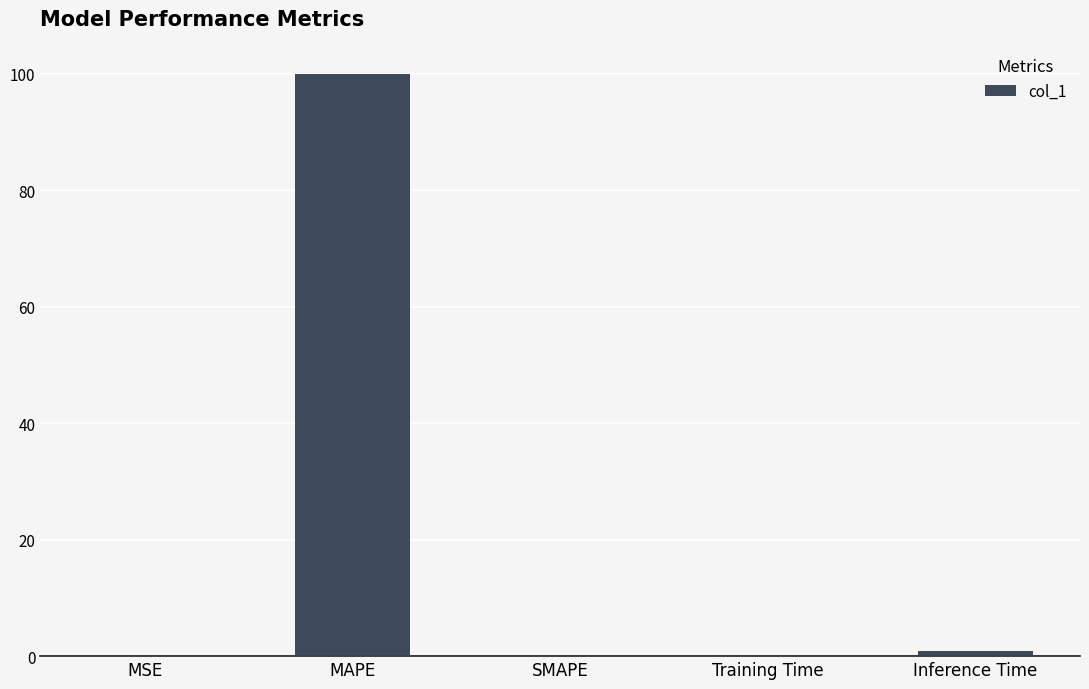

Count the number of data series in this chart.

1